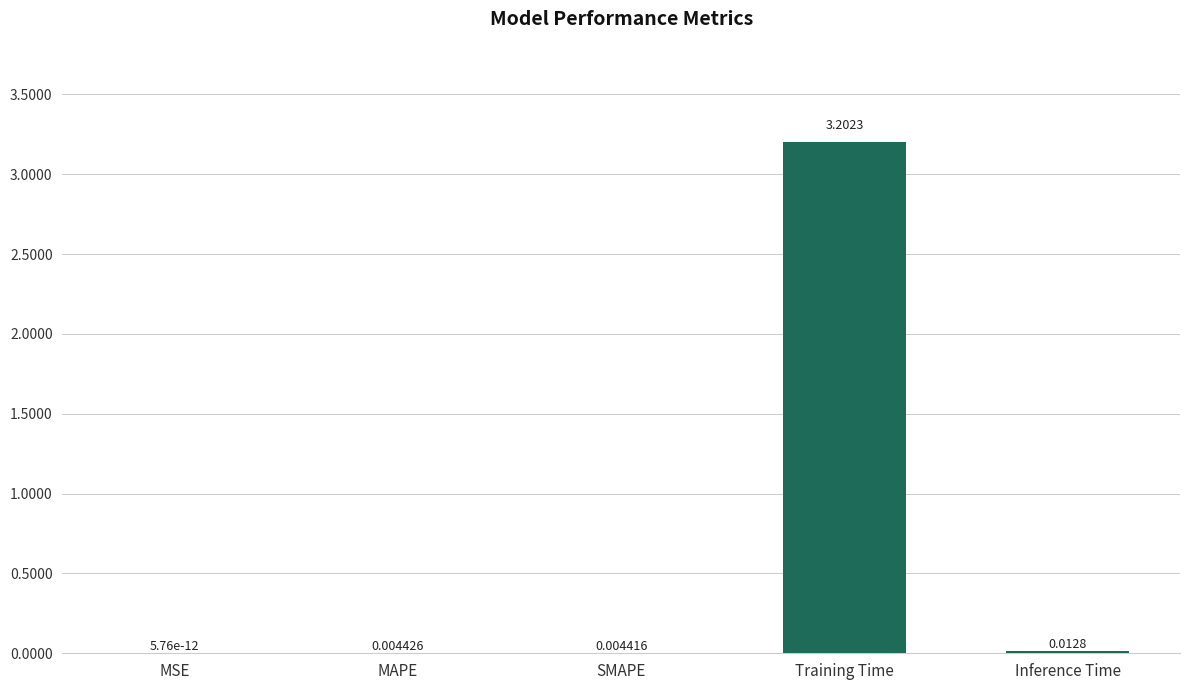

How many distinct data groups are displayed?

1